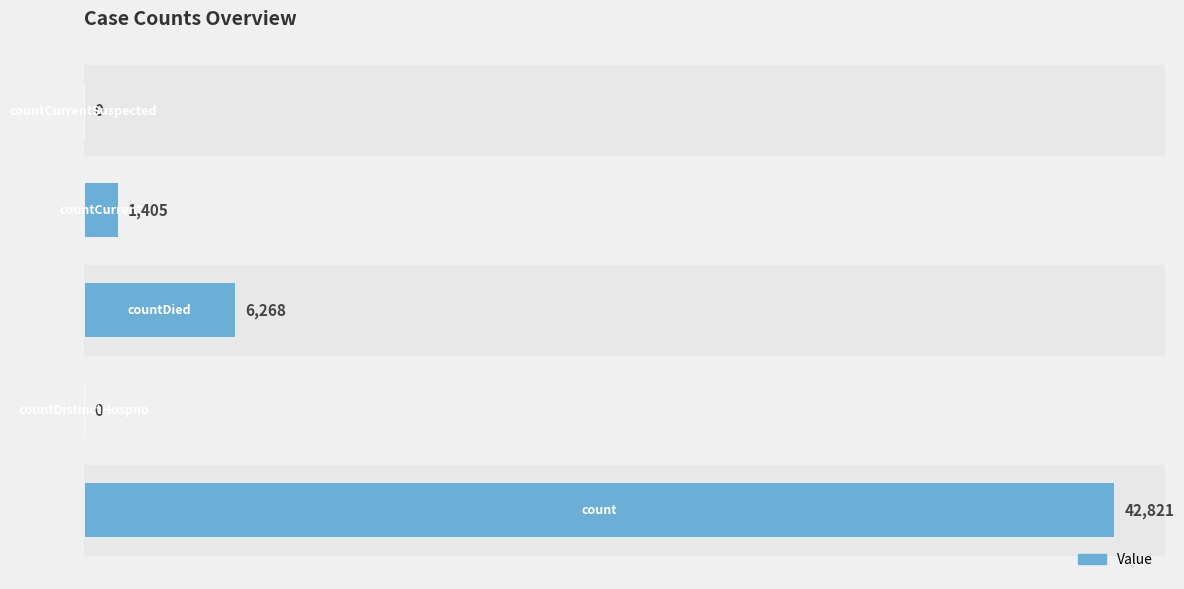

What is the sum of all values?

50494